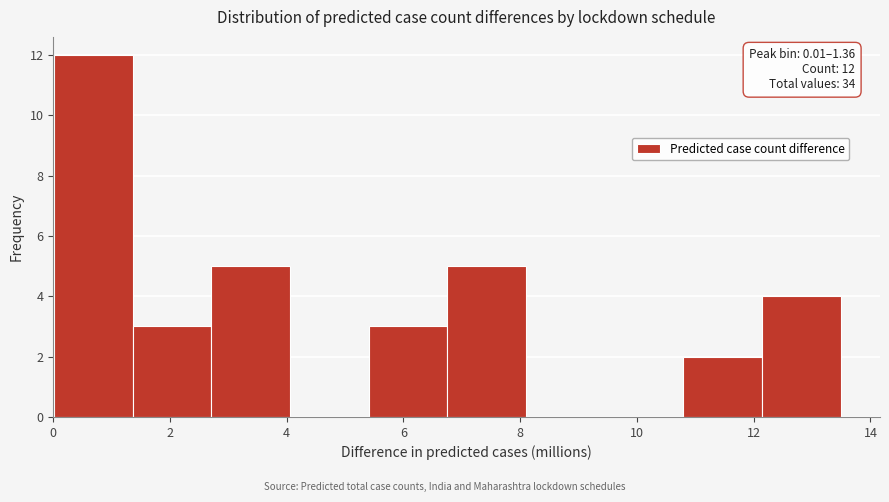

Which range on the x-axis has the tallest bar?

0.0 to 1.4